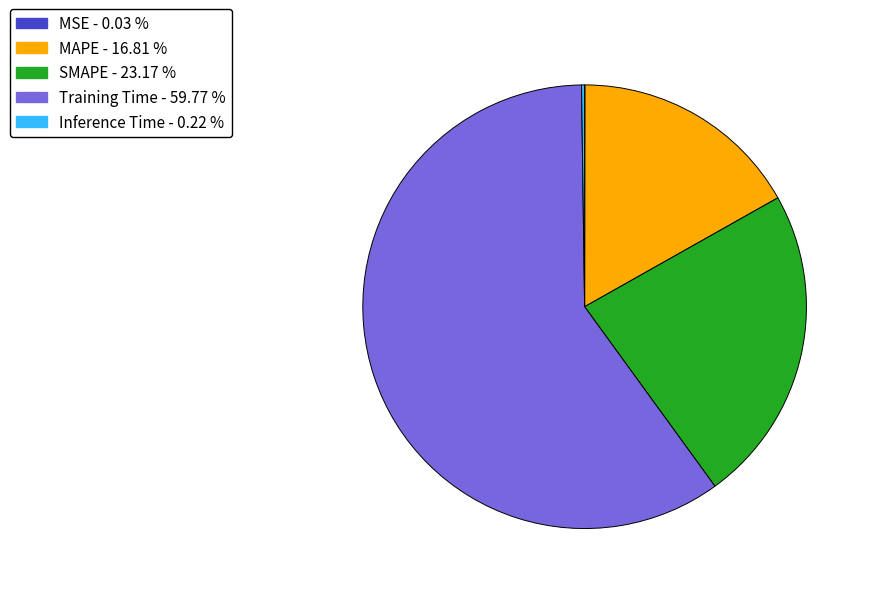

Does MAPE - 16.81 % represent more than half of the total?

No